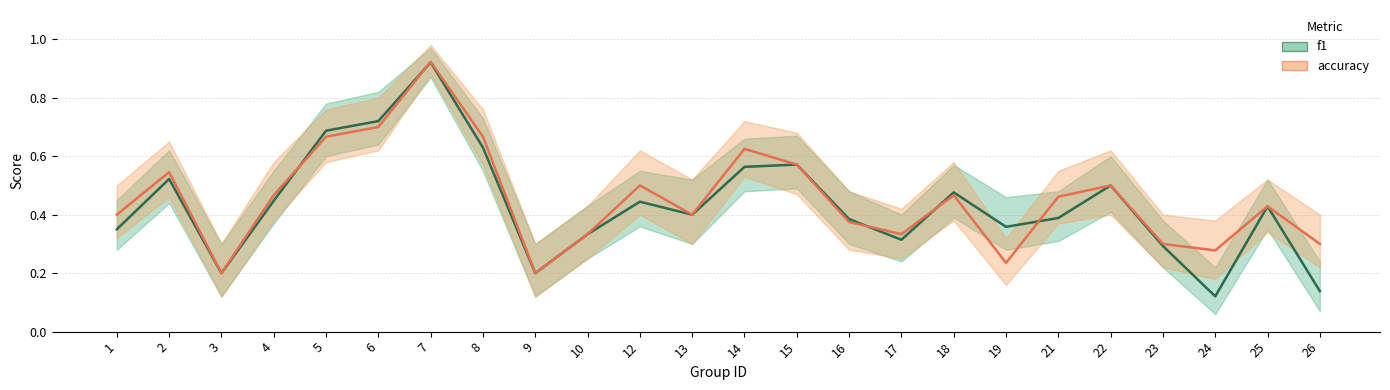

Is the value of f1 at 7 greater than the value of accuracy at 12?

Yes